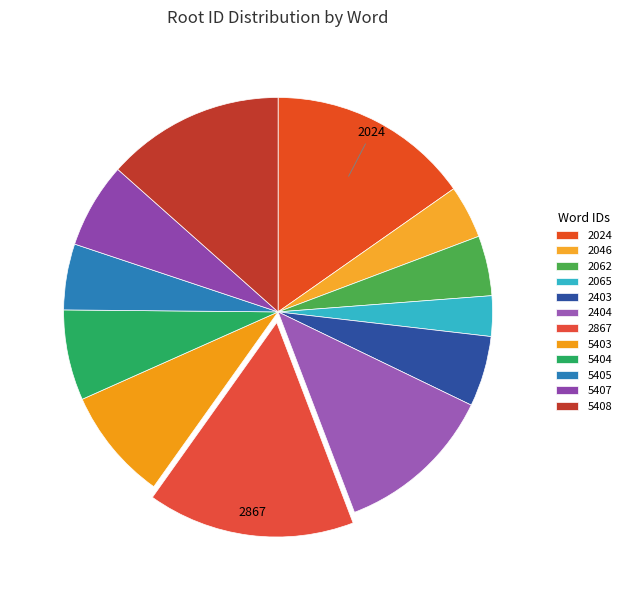

True or false: 5407 accounts for 16% of the total.

False